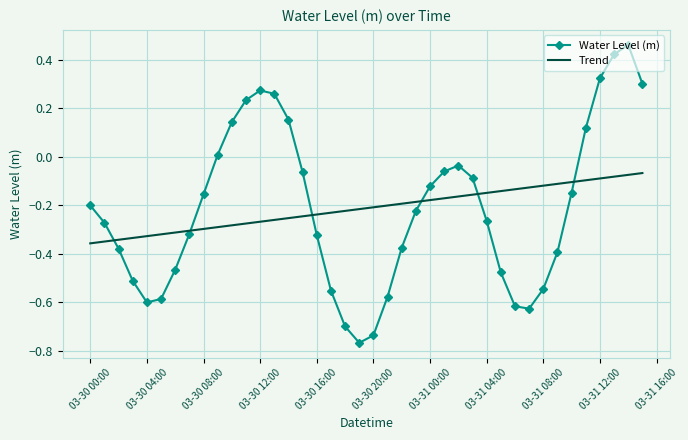

Rank the series by their maximum value, from lowest to highest.

Trend, Water Level (m)